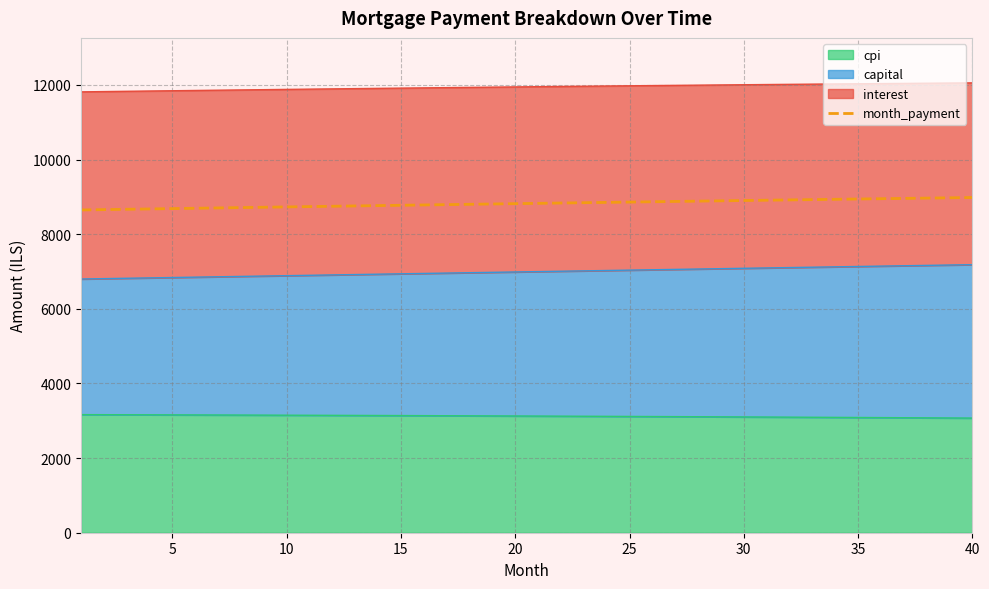

Reading left to right, extract all data points from this chart.

8650.5	8659.7	8668.8	8677.9	8687.0	8696.0	8705.0	8714.0	8723.0	8731.9	8740.8	8749.7	8758.5	8767.3	8776.1	8784.8	8793.5	8802.2	8810.8	8819.4	8828.0	8836.5	8845.0	8853.5	8861.9	8870.3	8878.7	8887.0	8895.3	8903.5	8911.7	8919.9	8928.0	8936.1	8944.2	8952.2	8960.2	8968.2	8976.1	8983.9